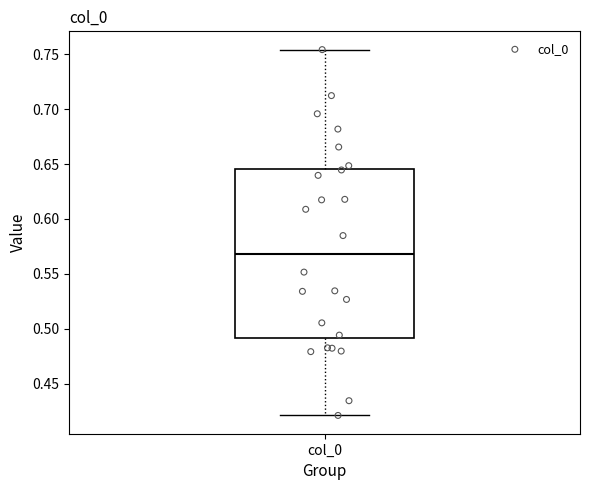

Transcribe this box plot: give where the median line is, the range the box spans, and where the two whiskers end, as read against the y-axis. The values are not printed on the chart, so give them approximately, as read against the axis.

median 0.570, box 0.490 to 0.645, whiskers 0.420 to 0.755